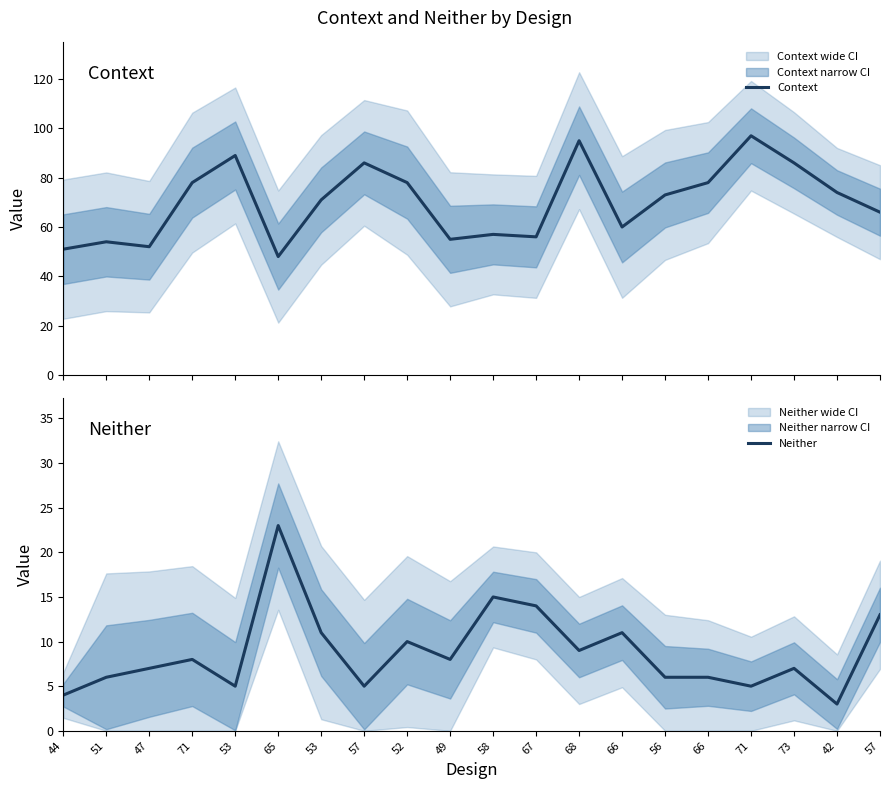

The value of Neither at 57 is 8. True or false?

False